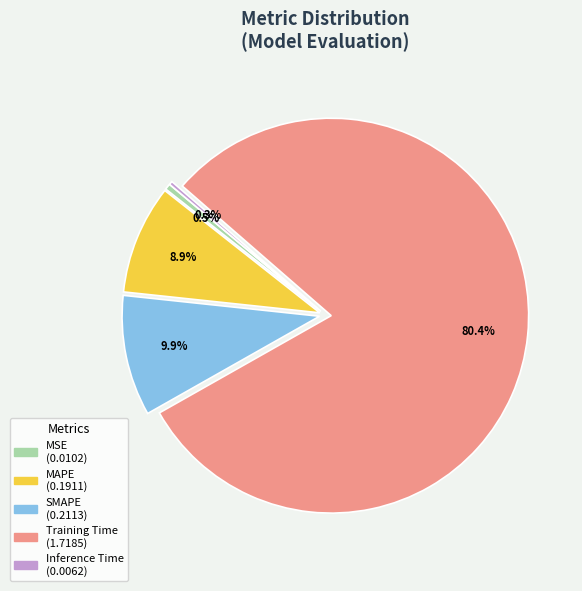

Which has a higher value, SMAPE or Inference Time?

SMAPE